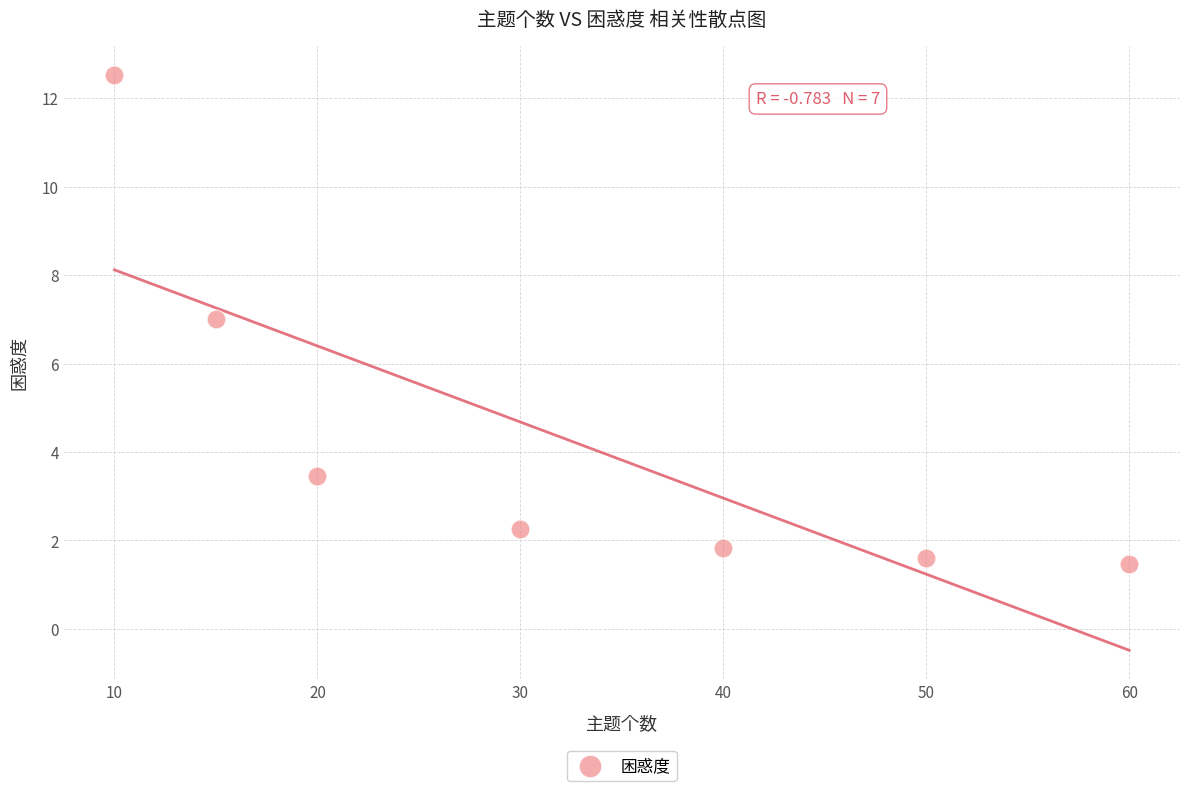

What is the range of Y values (max minus min)?

11.1